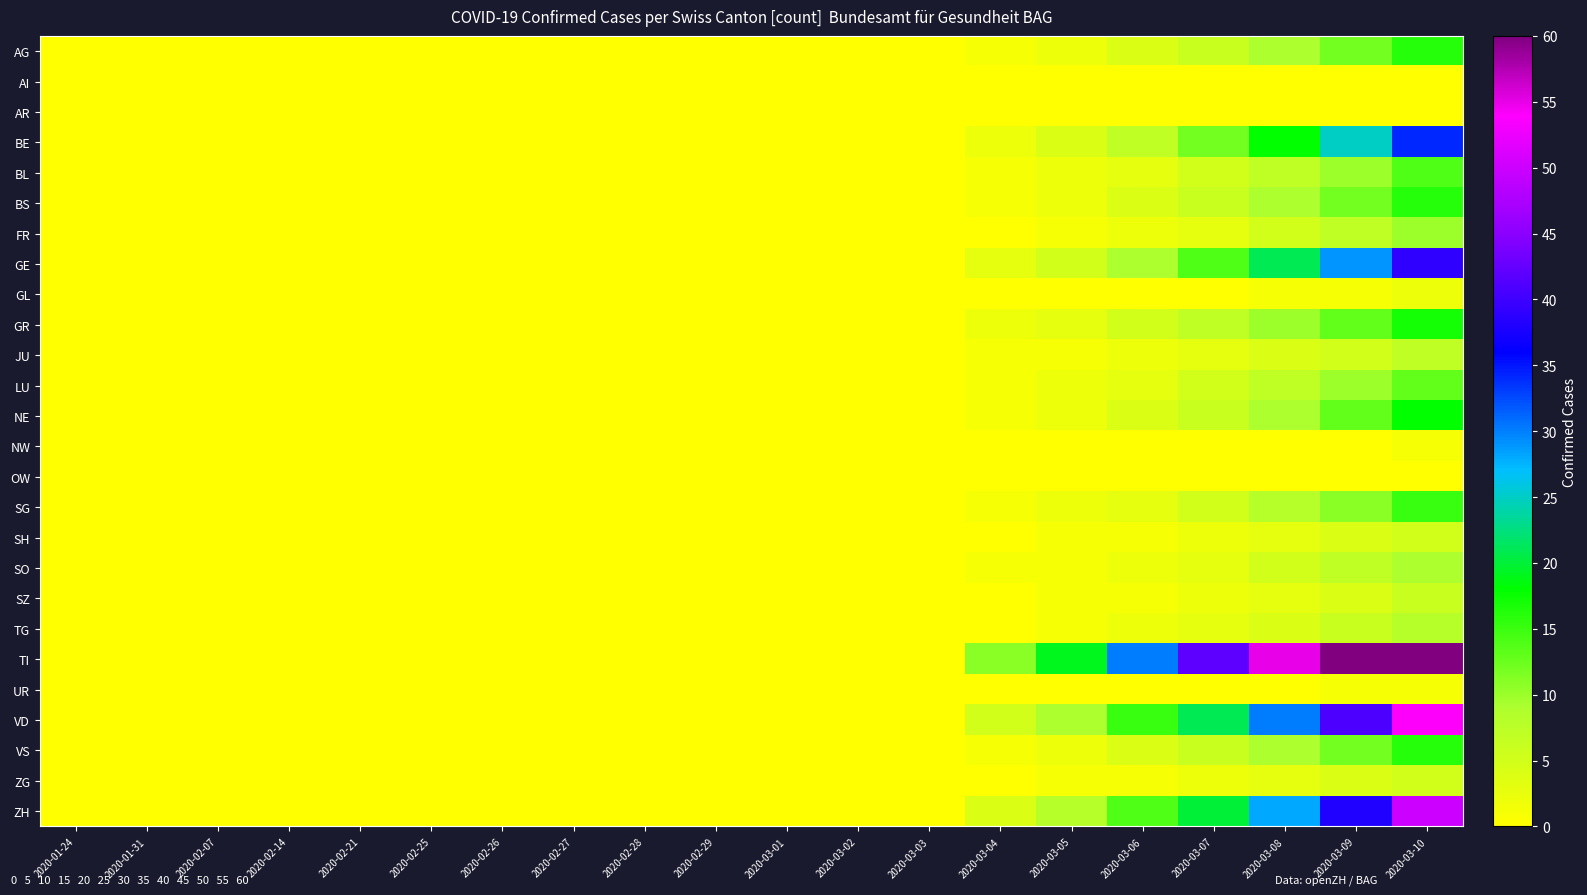

Rank the series at 2020-02-27 from highest to lowest value.

AG, AI, AR, BE, BL, BS, FR, GE, GL, GR, JU, LU, NE, NW, OW, SG, SH, SO, SZ, TG, TI, UR, VD, VS, ZG, ZH